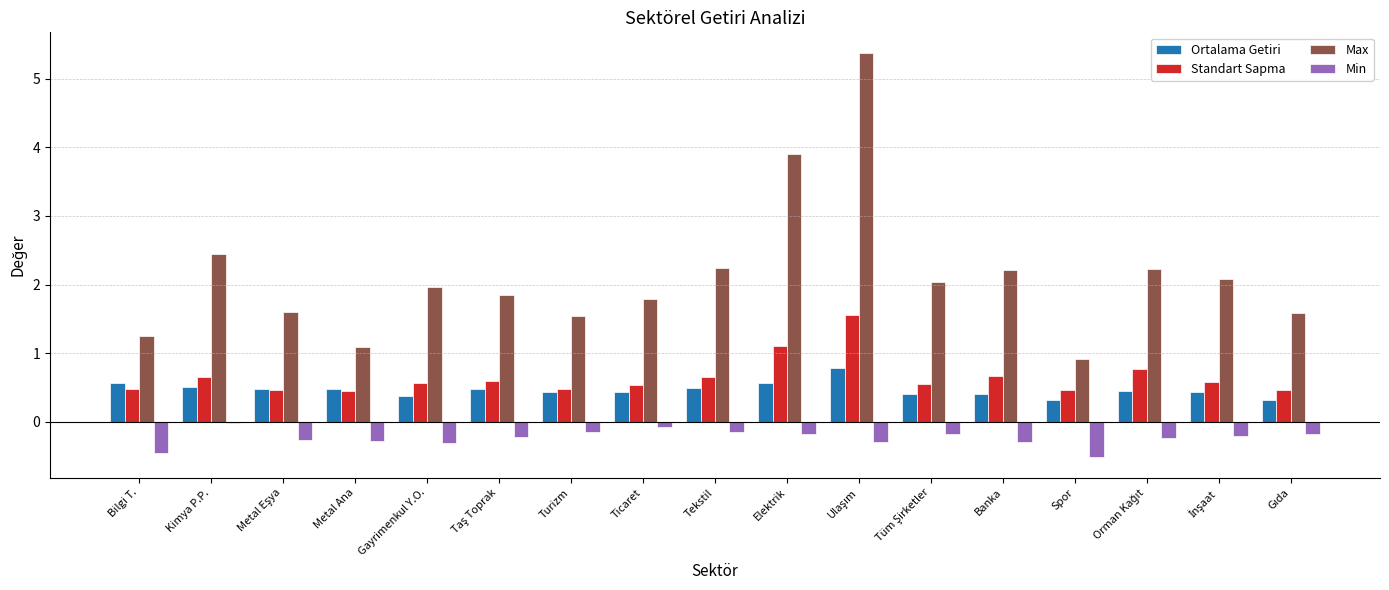

True or false: Max has a value of 2.2 at Tekstil.

True